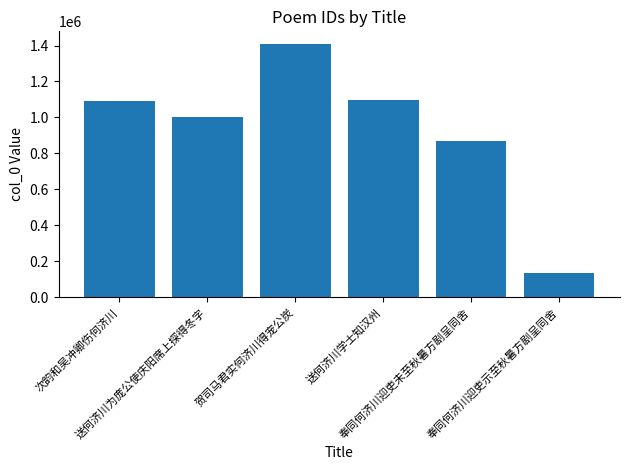

Approximately how many times larger is the value at 次韵和吴冲卿伤何济川 compared to 贺司马君实何济川得宠公炭?

0.8